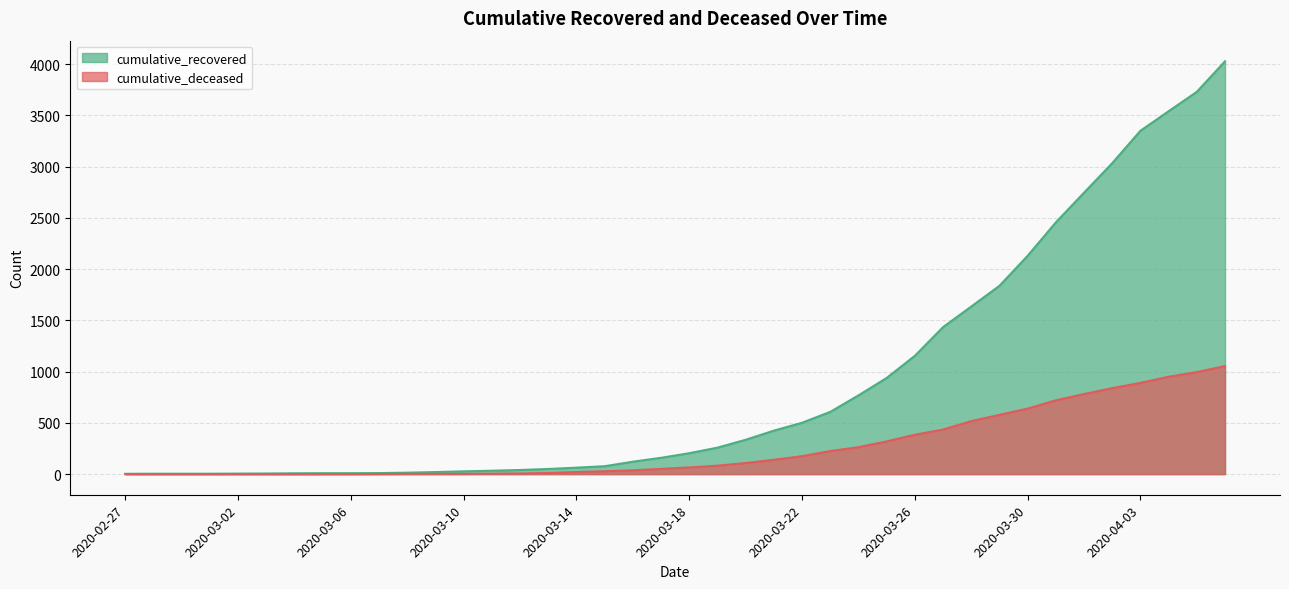

What is the label of the 23rd point from the right?

2020-03-15